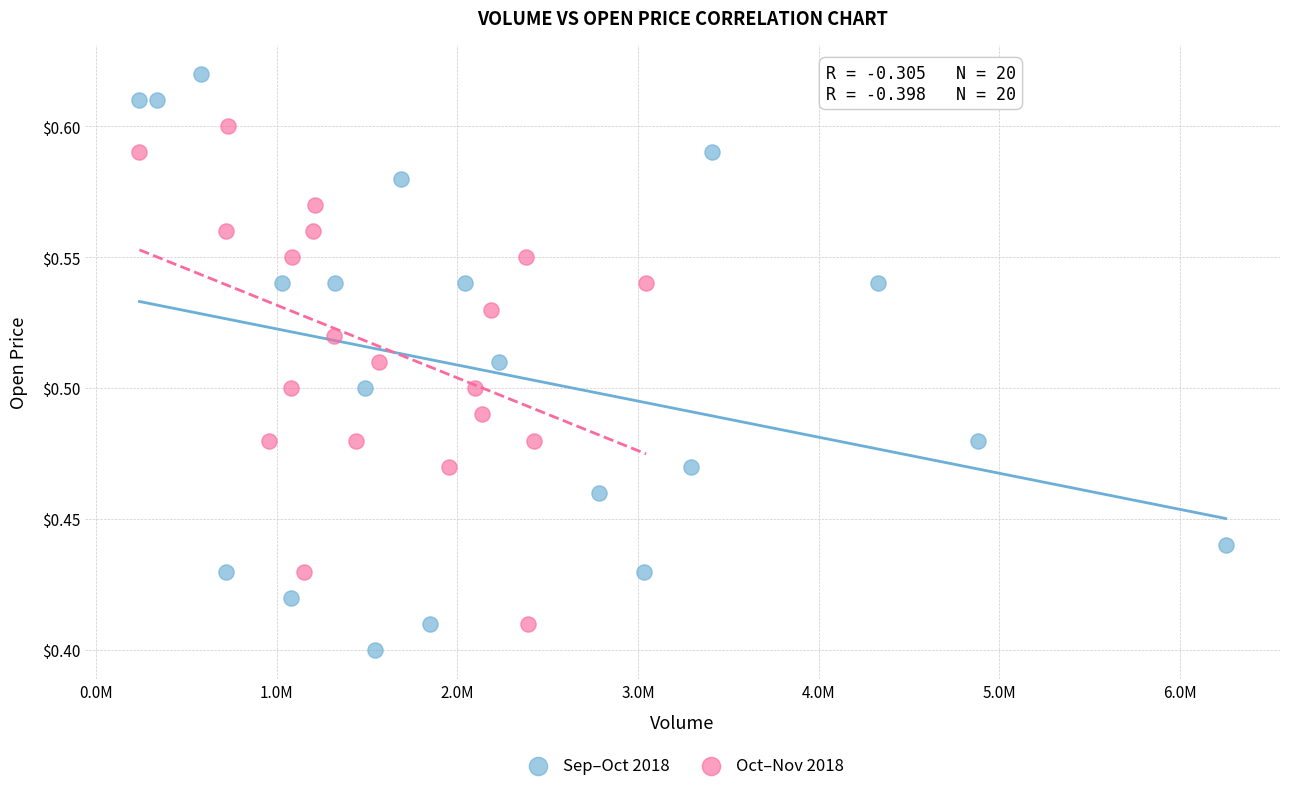

Which series reaches the minimum Y coordinate?

Sep–Oct 2018